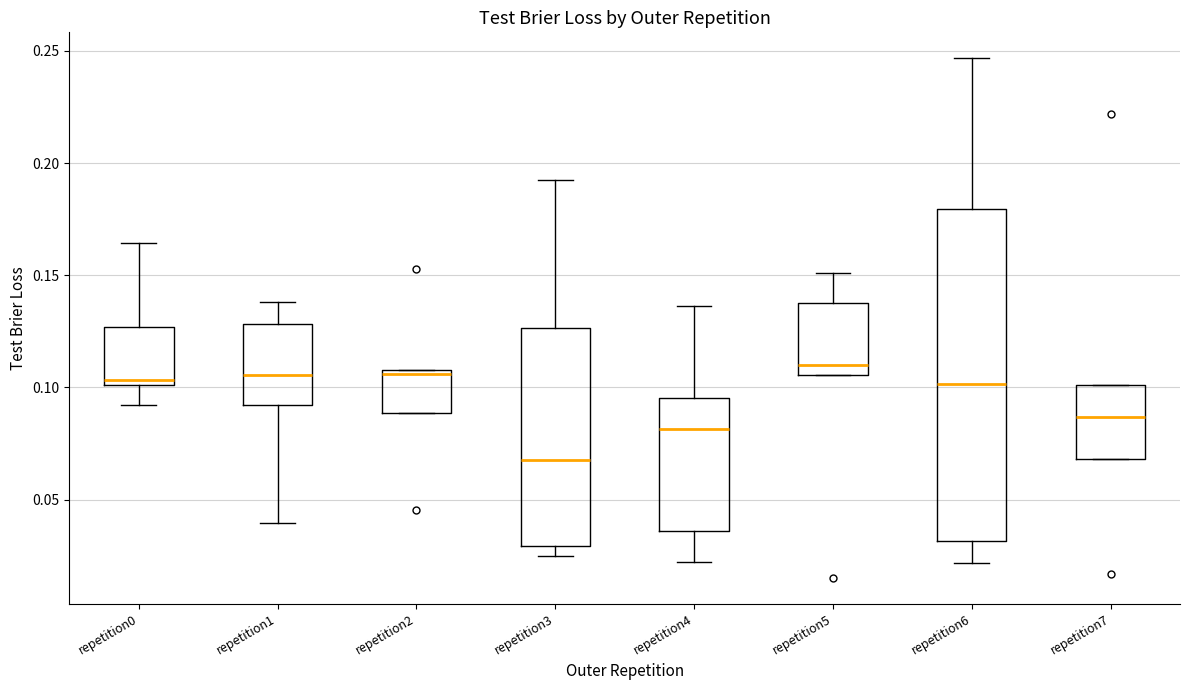

Reading left to right, read every box against the y-axis: the position of its median line, the range the box covers, and the ends of its whiskers. The values are not printed on the chart, so give them approximately, as read against the axis.

repetition0: median 0.105, box 0.100 to 0.125, whiskers 0.090 to 0.165
repetition1: median 0.105, box 0.090 to 0.130, whiskers 0.040 to 0.140
repetition2: median 0.105, box 0.090 to 0.110, whiskers 0.090 to 0.110
repetition3: median 0.065, box 0.030 to 0.125, whiskers 0.025 to 0.190
repetition4: median 0.080, box 0.035 to 0.095, whiskers 0.020 to 0.135
repetition5: median 0.110, box 0.105 to 0.140, whiskers 0.105 to 0.150
repetition6: median 0.100, box 0.030 to 0.180, whiskers 0.020 to 0.245
repetition7: median 0.085, box 0.070 to 0.100, whiskers 0.070 to 0.100